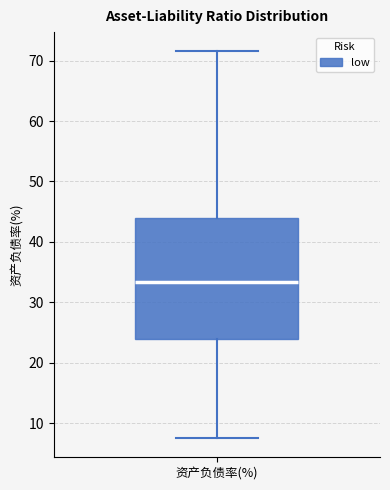

Read this box plot against the y-axis: the position of the median line, the range covered by the box, and the ends of both whiskers. The values are not printed on the chart, so give them approximately, as read against the axis.

median 33, box 24 to 44, whiskers 8 to 72